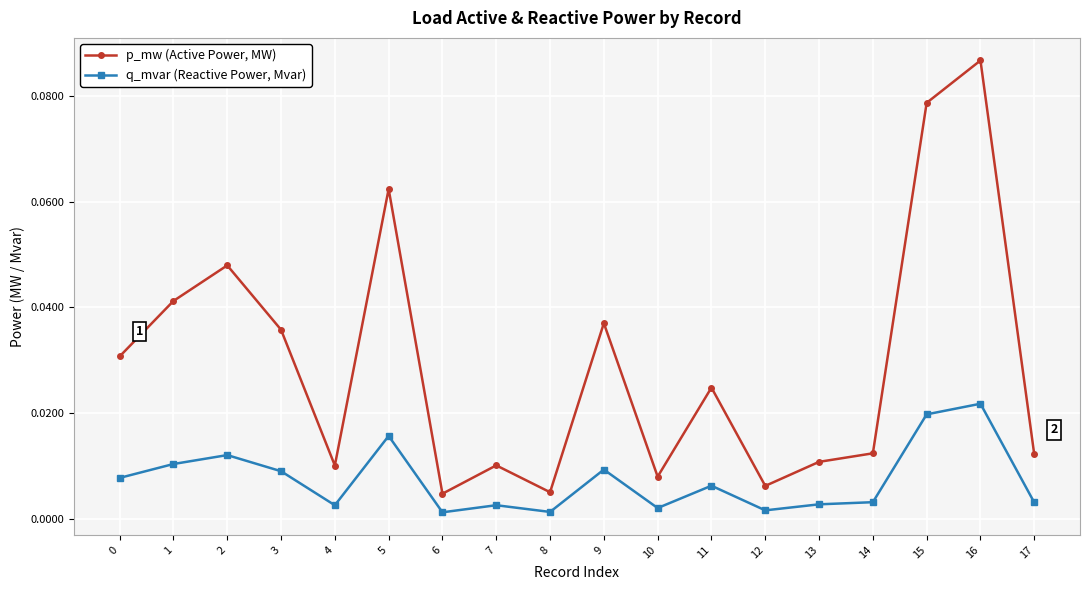

What is the sum of all p_mw (Active Power, MW) values?

0.5